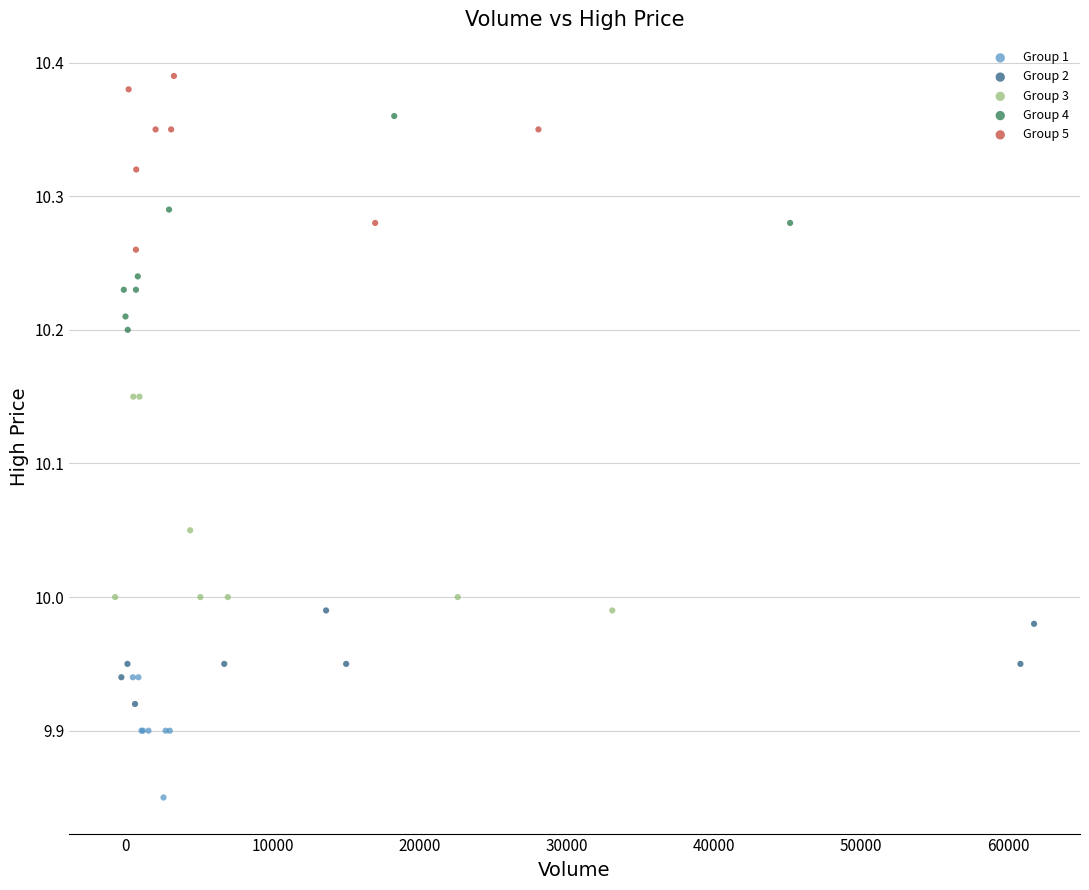

Which series reaches the minimum Y coordinate?

Group 1